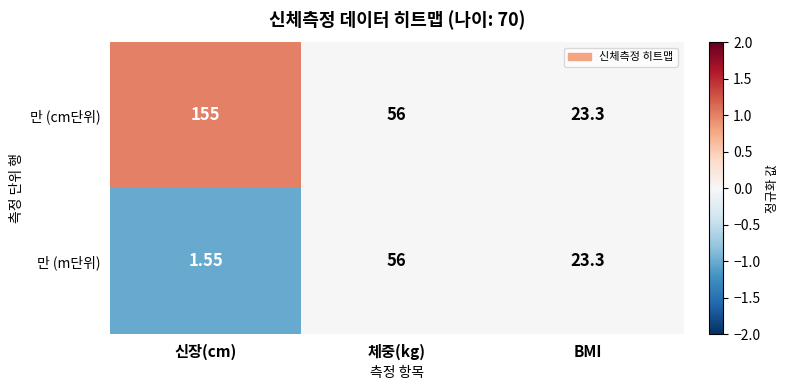

How many data points does each series have?

3